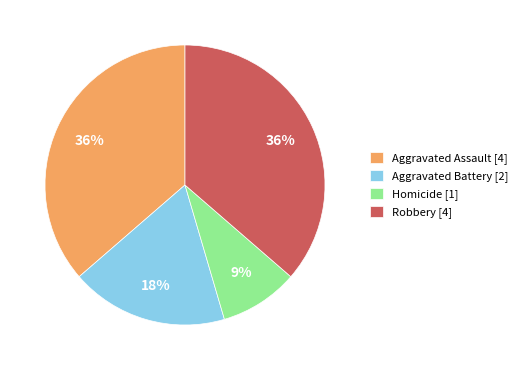

Between Aggravated Battery and Robbery, which is larger?

Robbery